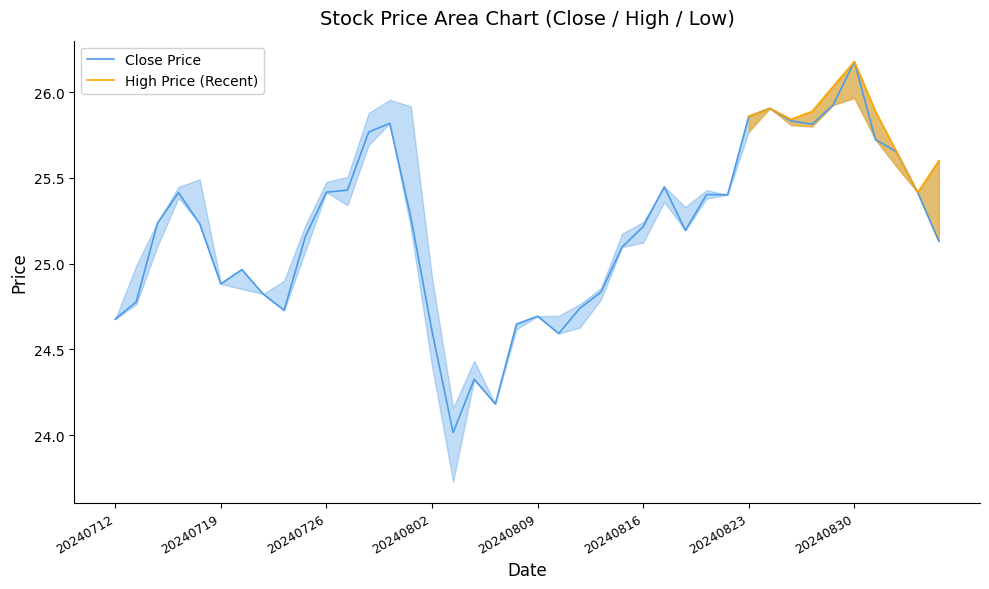

What is the average value of the low series?

25.1